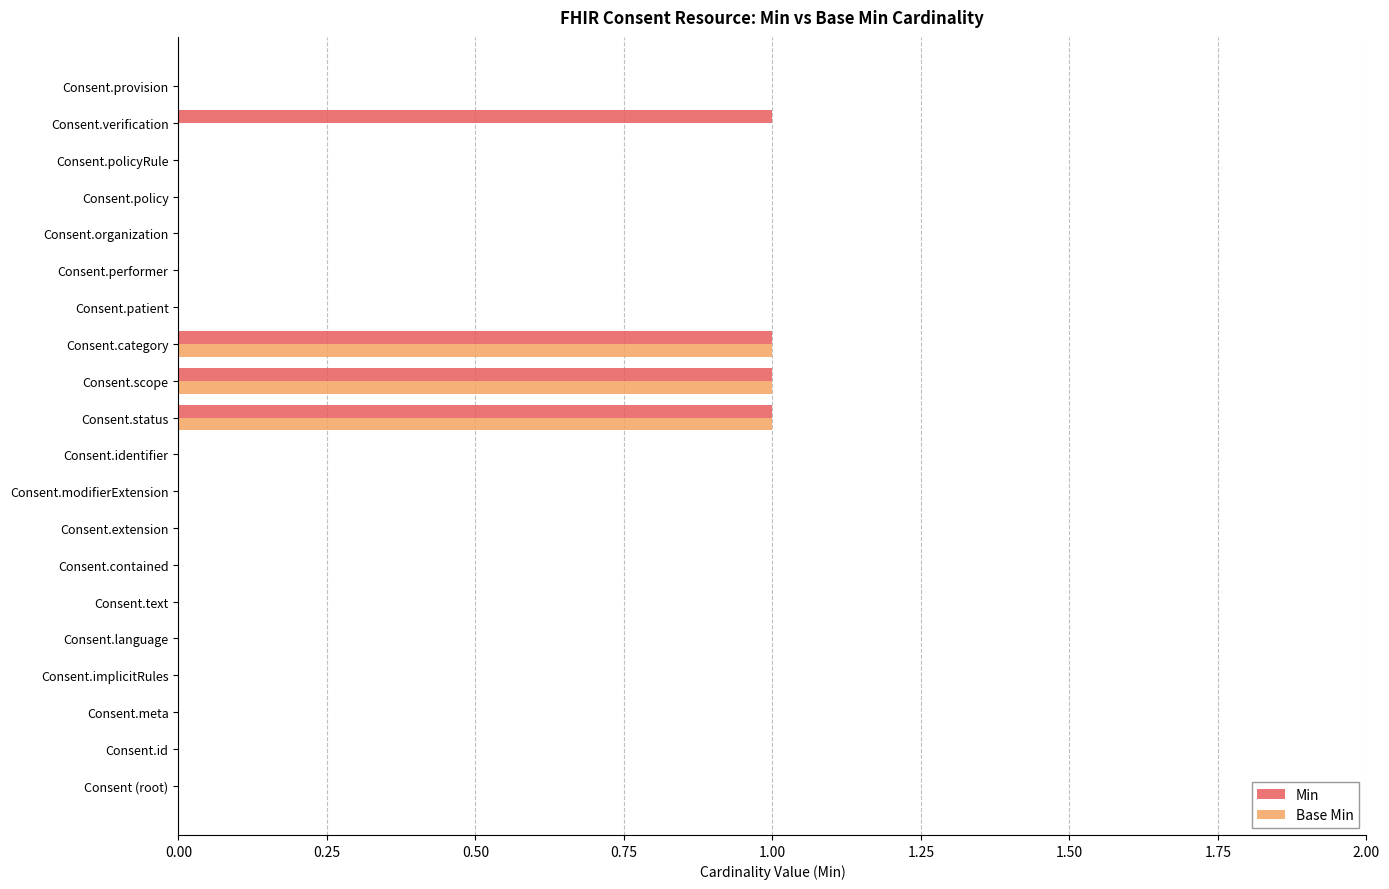

The value of Base Min at Consent.id is 0. True or false?

True